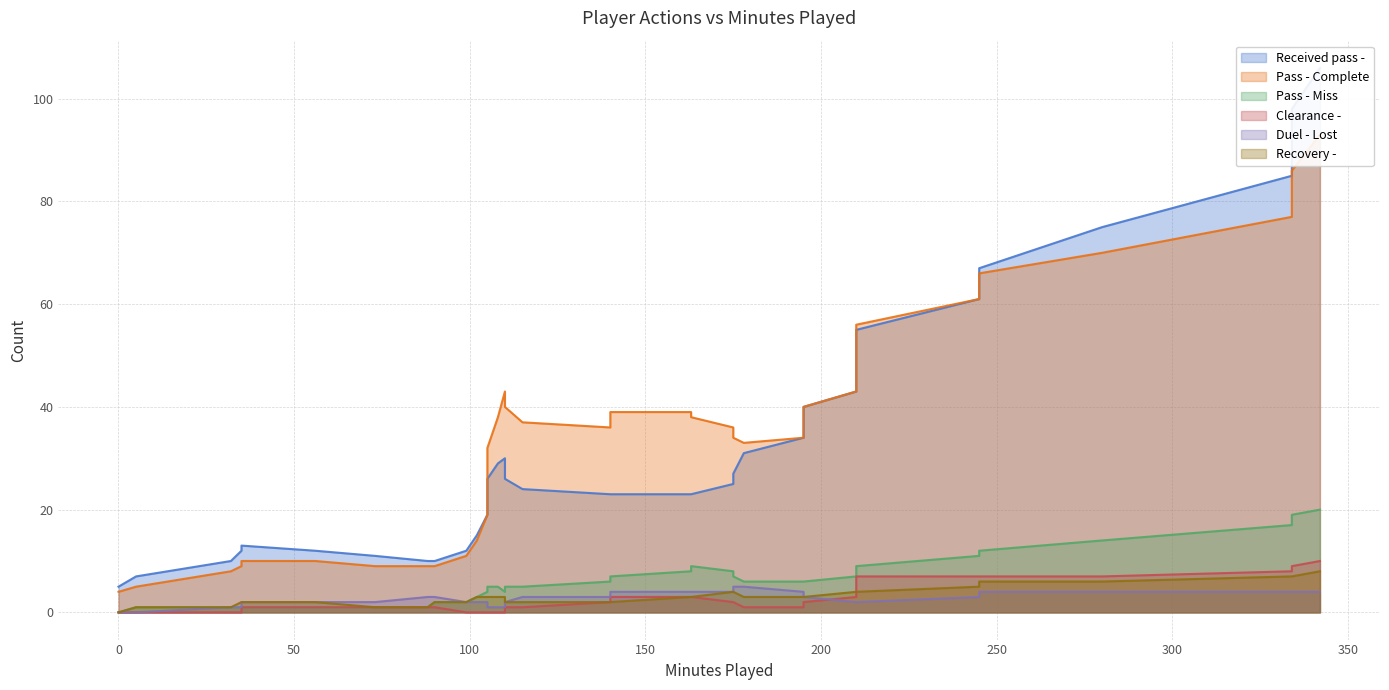

Is it true that Pass - Complete equals 7 at 3?

False